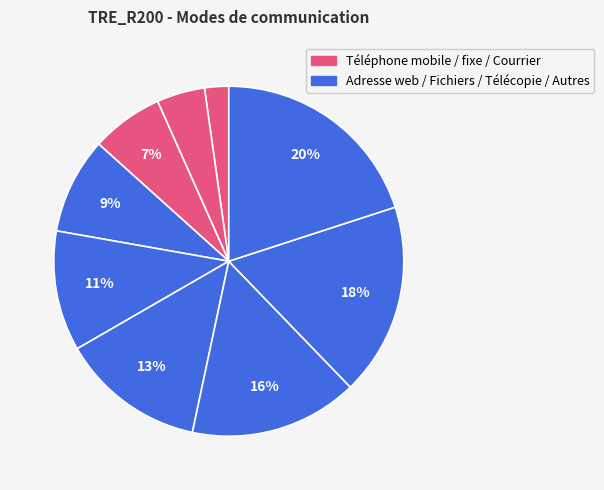

Count the number of slices in the pie.

9